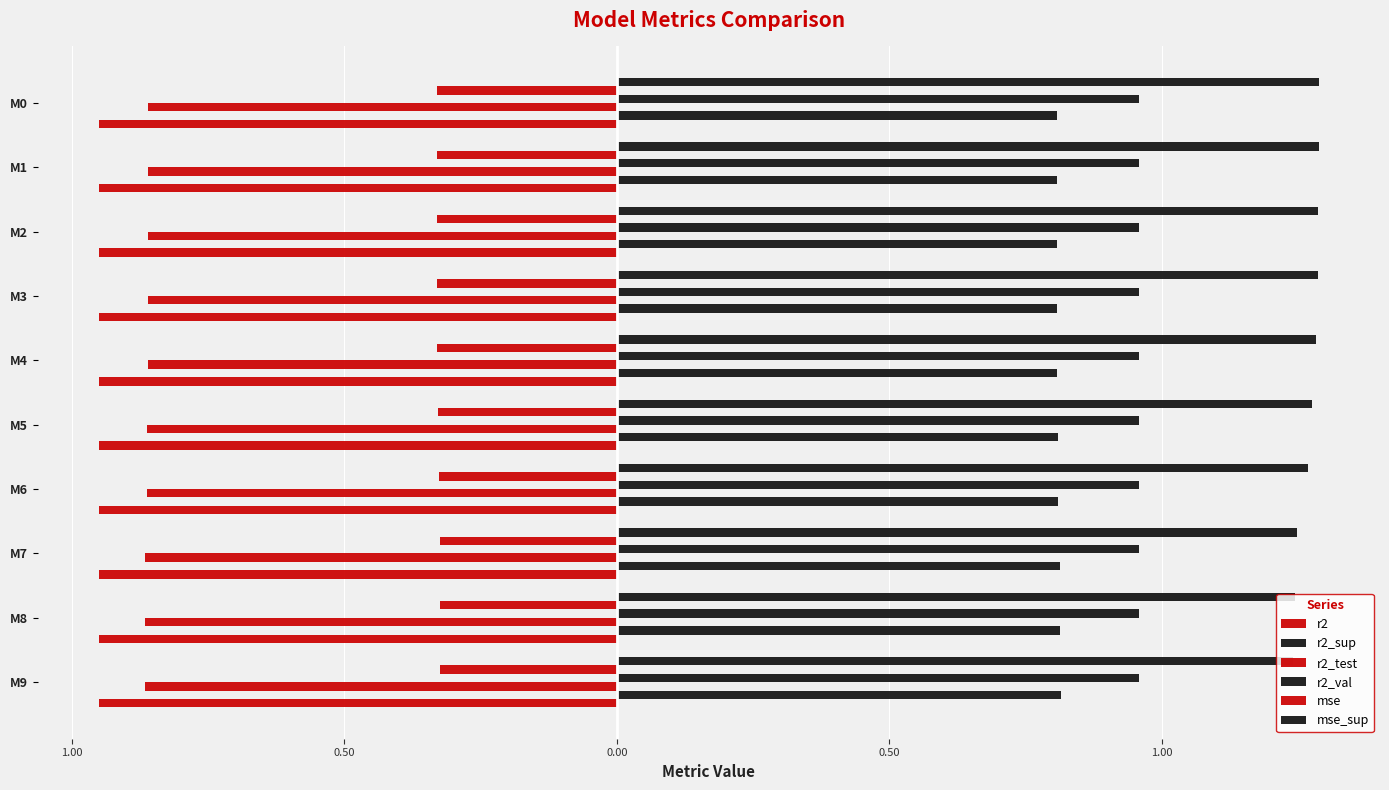

How many bars are there in each group?

6